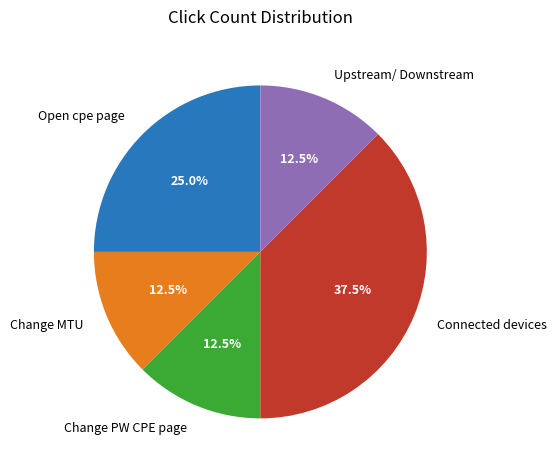

Does any single category account for the majority?

No